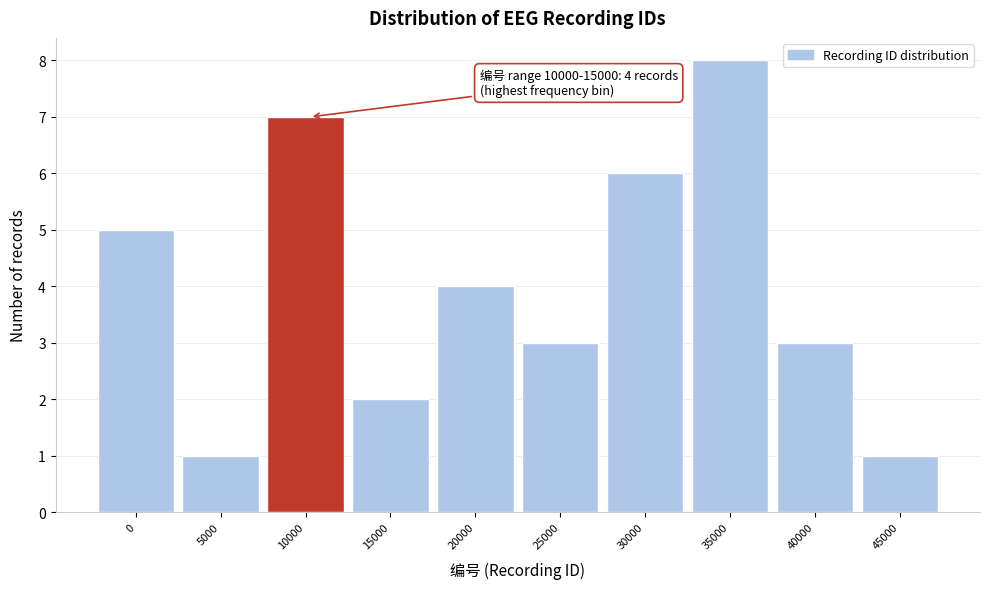

Reading right to left, extract all data points from this chart.

1	3	8	6	3	4	2	7	1	5